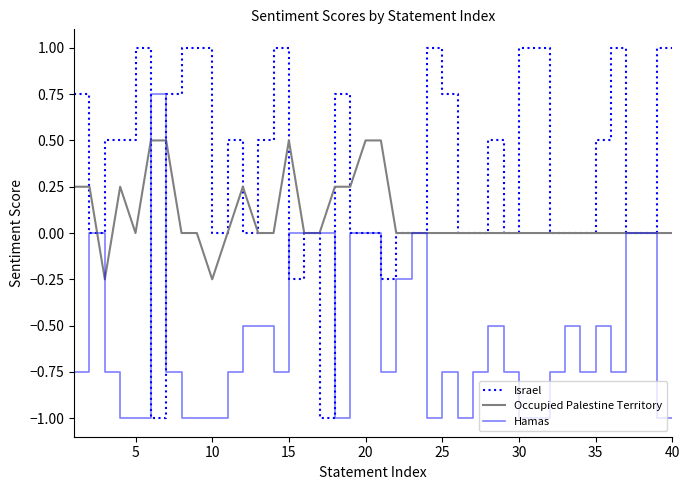

List the series in order of their overall mean, lowest first.

Hamas, Occupied Palestine Territory, Israel